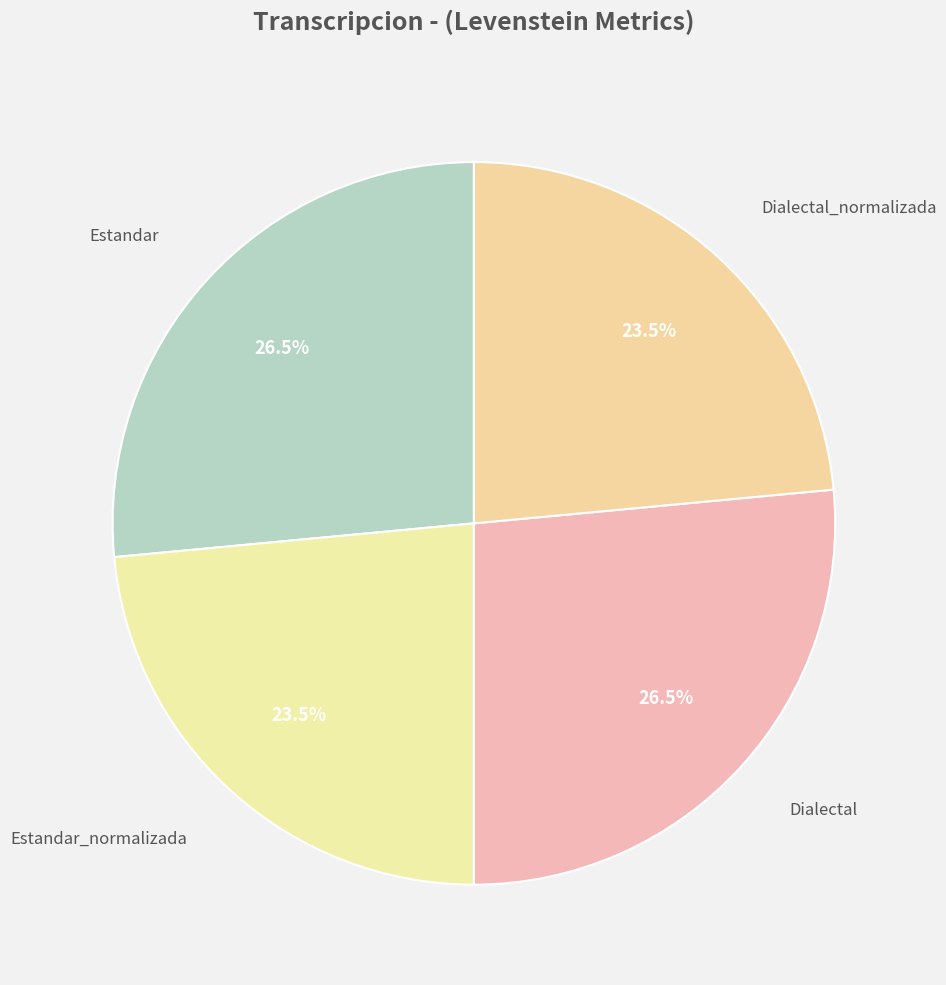

How many slices are in this pie chart?

4